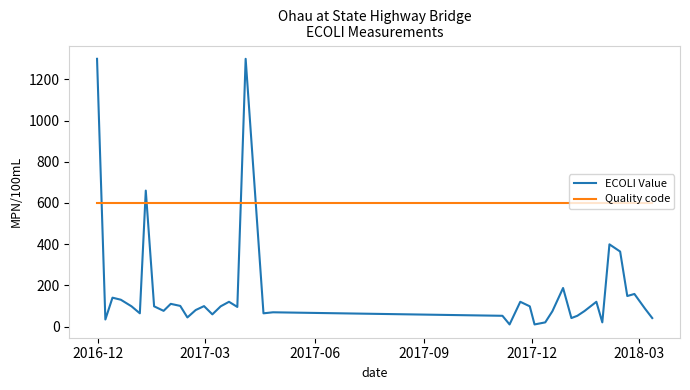

What is the maximum value shown in the chart?

1300